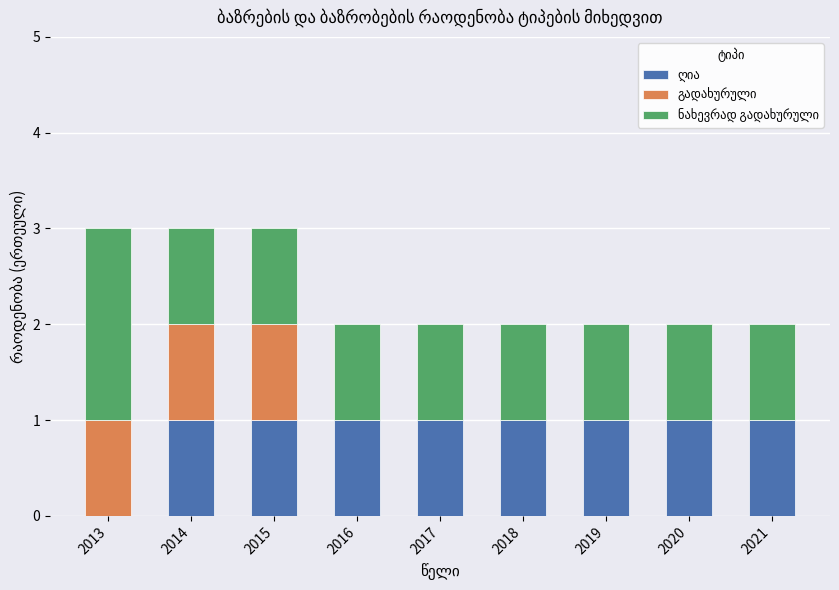

Reading left to right, extract all data points from this chart.

ღია: 0	1	1	1	1	1	1	1	1
გადახურული: 1	1	1	0	0	0	0	0	0
ნახევრად გადახურული: 2	1	1	1	1	1	1	1	1